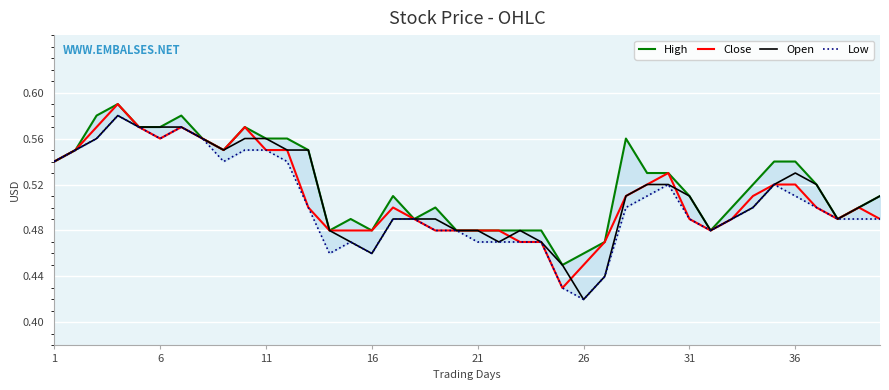

The Close series shows 0.2 at 36. True or false?

False